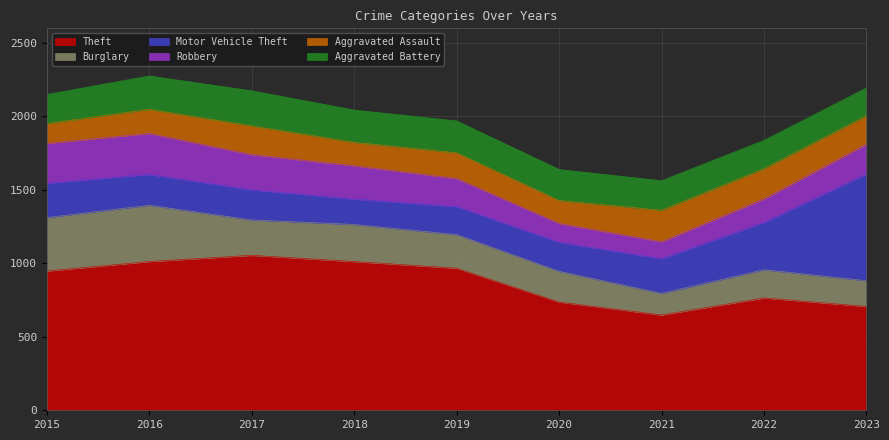

How many distinct data groups are displayed?

6